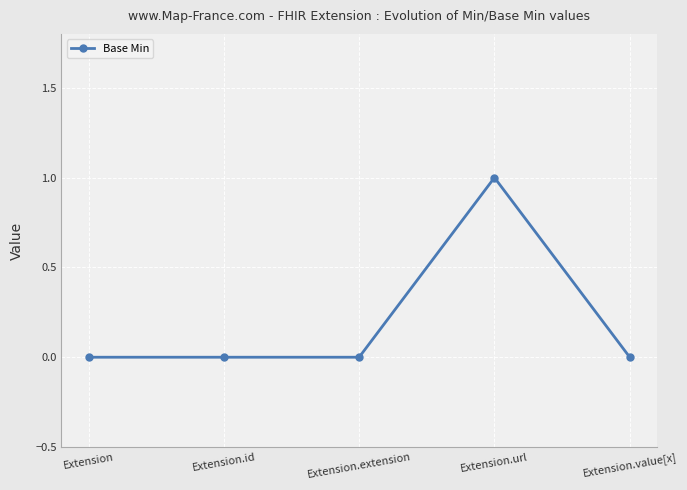

How many categories are shown in the chart?

5